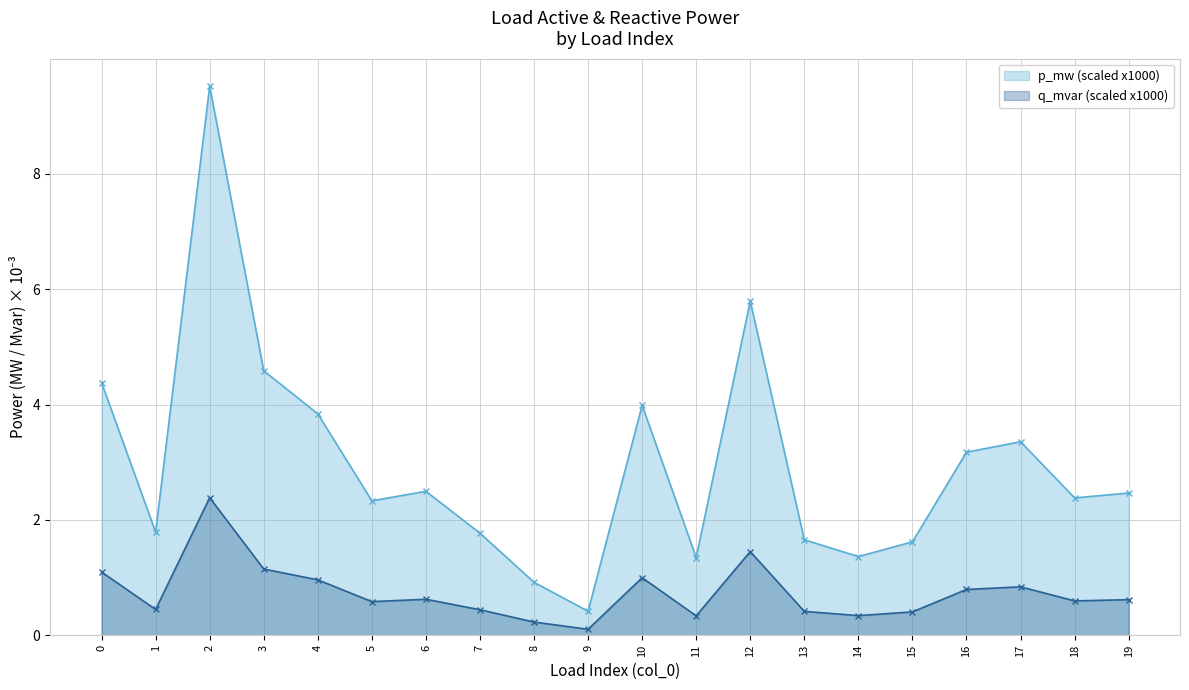

What is the value of the q_mvar (scaled x1000) point at the 6th from the left?

0.6